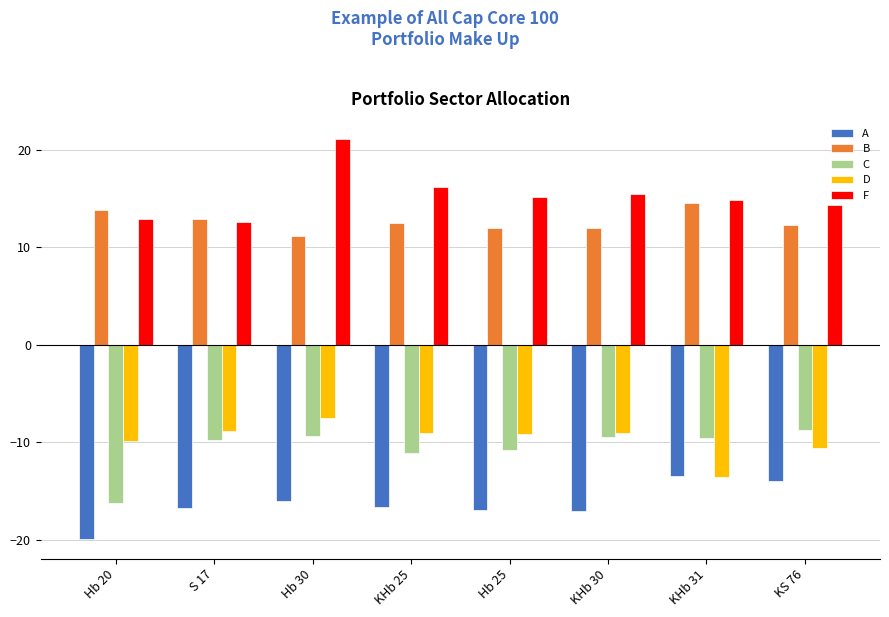

At Hb 30, list the series in order from largest to smallest.

F, B, D, C, A